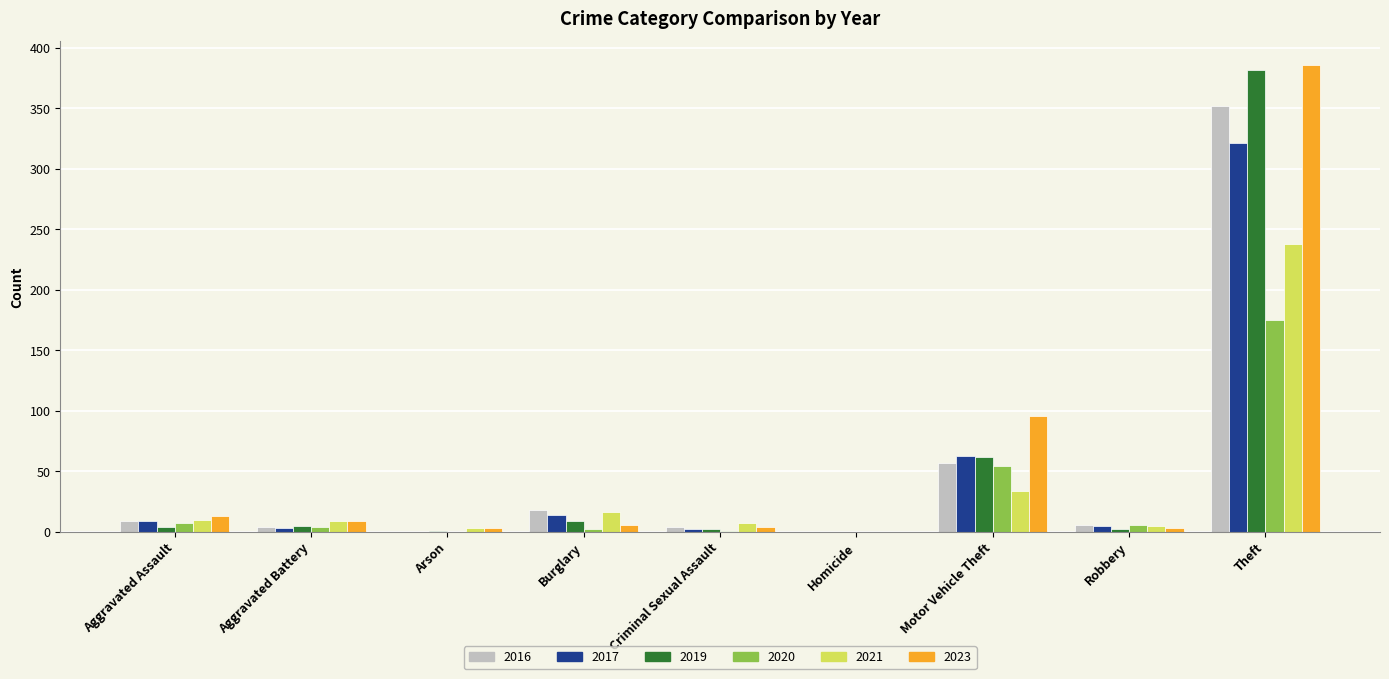

Is the value of 2016 at Theft greater than the value of 2017 at Criminal Sexual Assault?

Yes